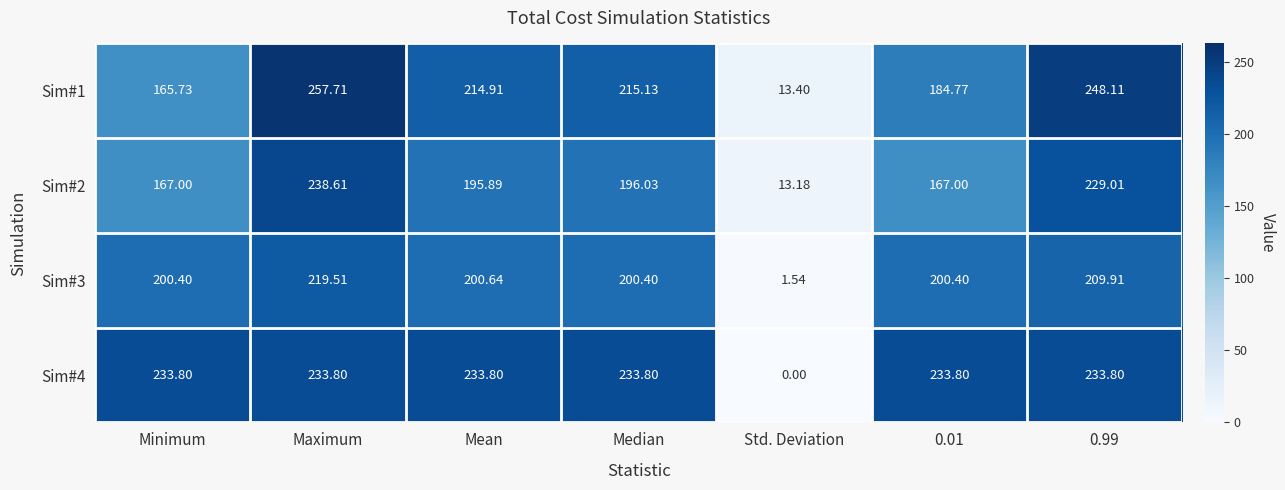

At Minimum, list the series in order from largest to smallest.

Sim#4, Sim#3, Sim#2, Sim#1